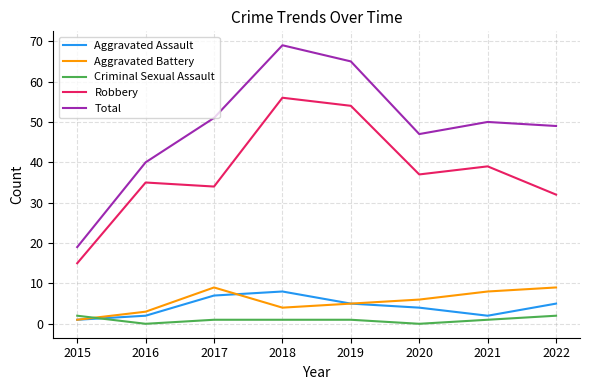

Is the value of Aggravated Assault at 2019 greater than the value of Criminal Sexual Assault at 2019?

Yes